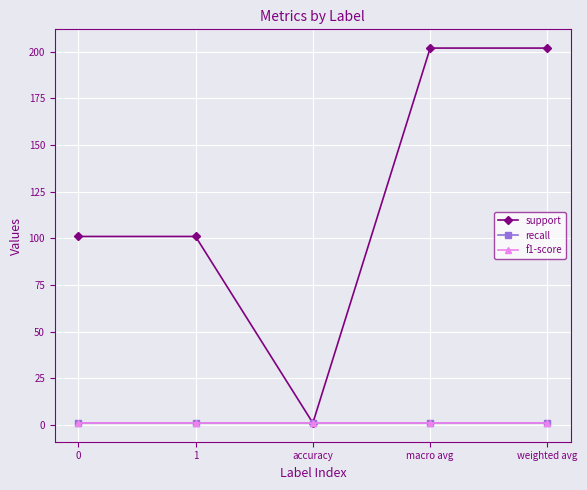

Is this an area chart (filled region under the line)?

No